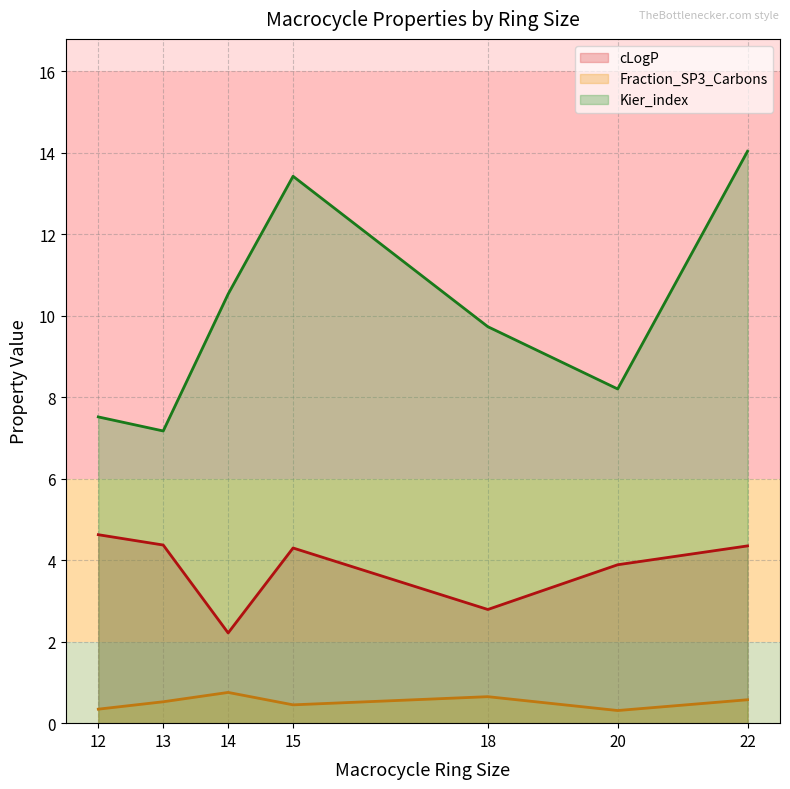

What are all the series names shown in the legend?

cLogP, Fraction_SP3_Carbons, Kier_index